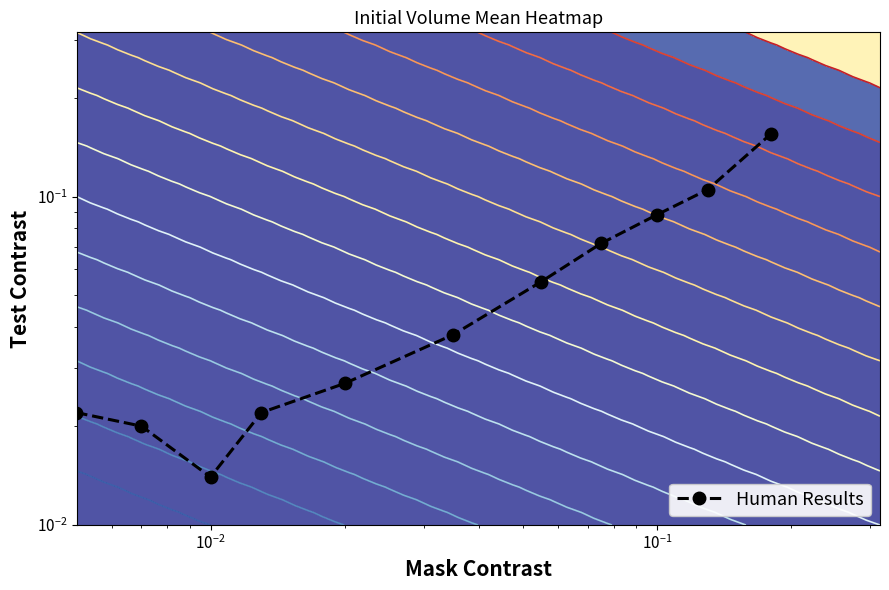

Reading right to left, what are all the values shown in this chart?

0.2	0.1	0.1	0.1	0.1	0.0	0.0	0.0	0.0	0.0	0.0